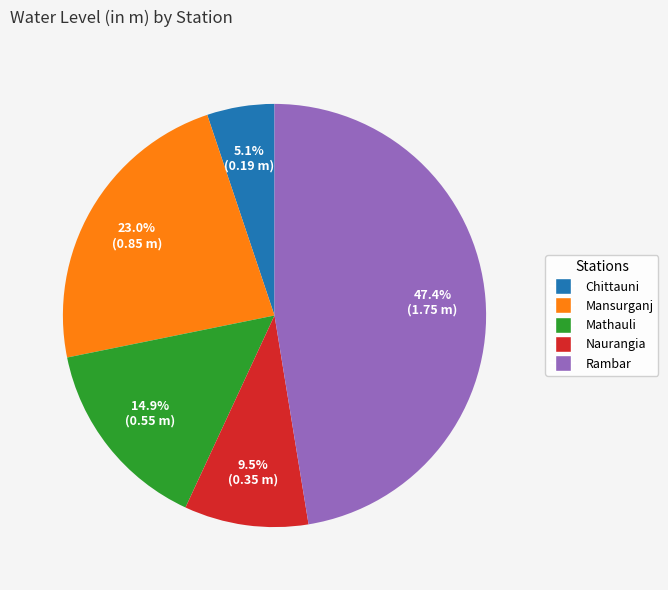

Between Mansurganj and Rambar, which is larger?

Rambar